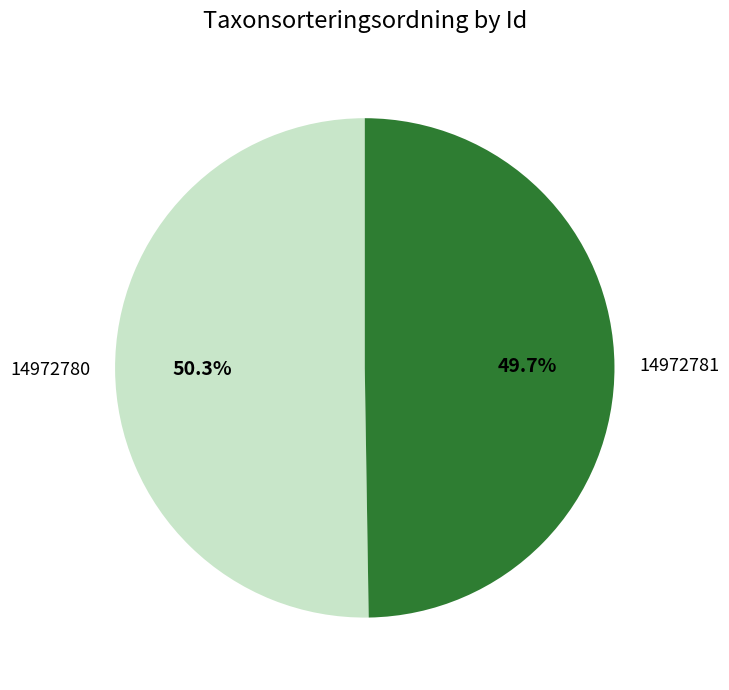

The 14972781 slice represents 44% of the pie. True or false?

False